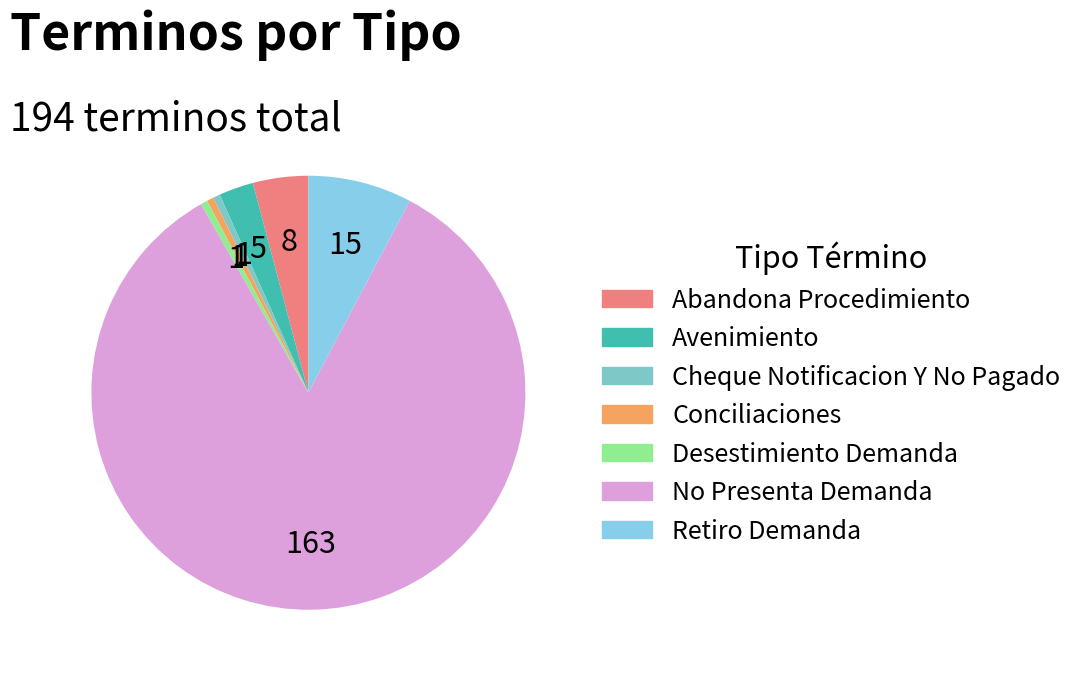

Rank the categories by value from highest to lowest.

No Presenta Demanda, Retiro Demanda, Abandona Procedimiento, Avenimiento, Cheque Notificacion Y No Pagado, Conciliaciones, Desestimiento Demanda